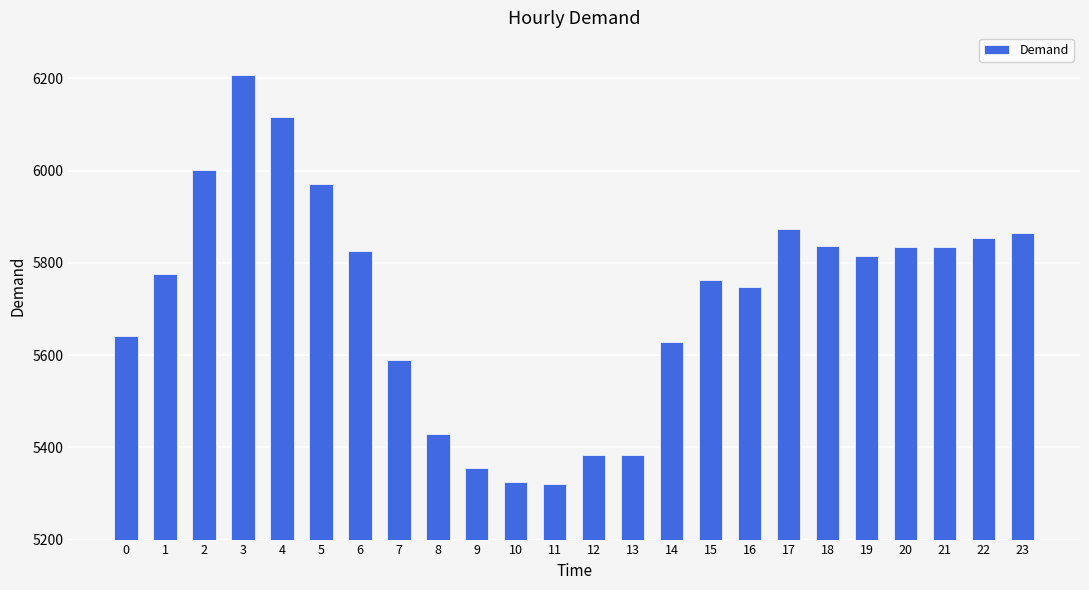

What is the difference between the second highest and minimum values?

797